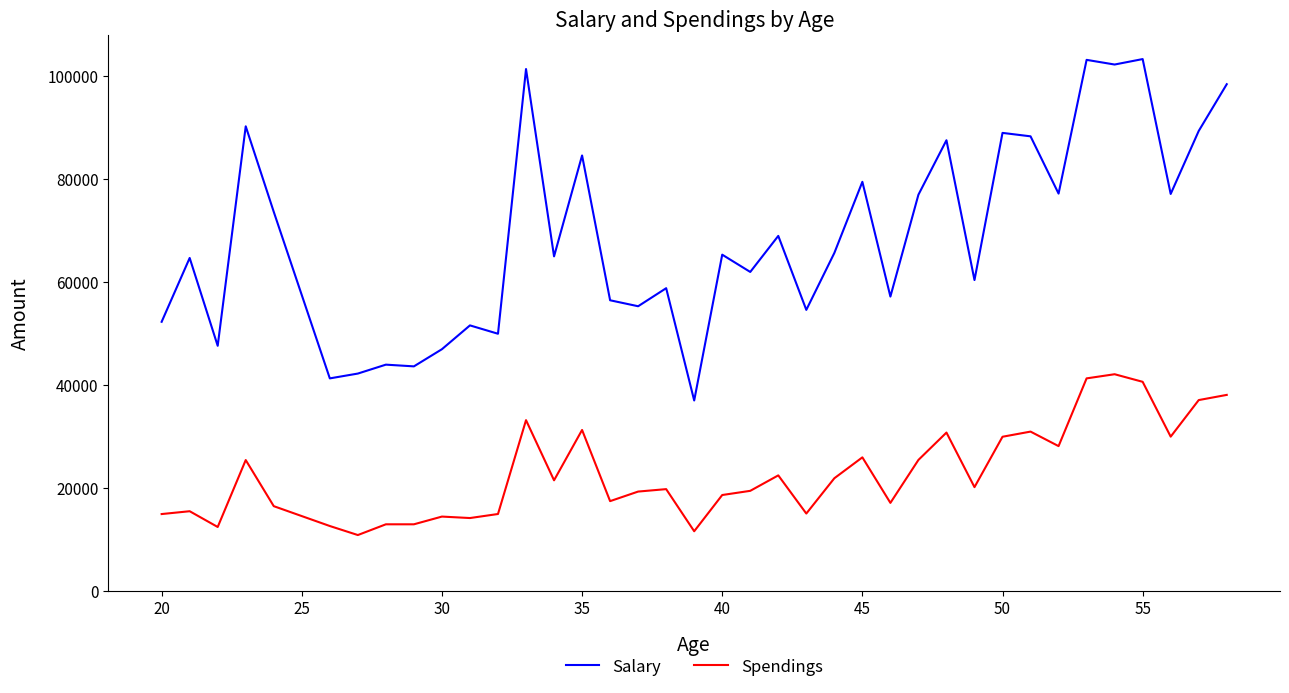

Rank the series by their average value, from highest to lowest.

Salary, Spendings